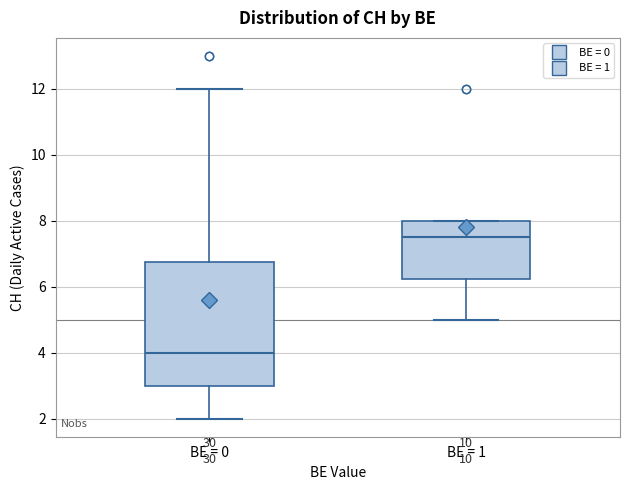

Where is the upper edge of the box for BE = 0 on the y-axis? The values are not printed on the chart, so give them approximately, as read against the axis.

6.8